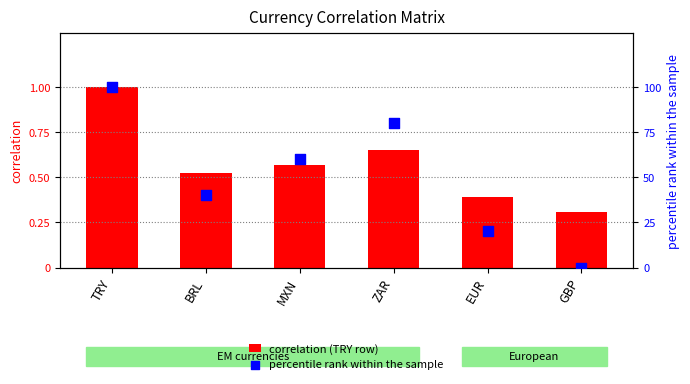

At how many categories does at least one series exceed 67?

2